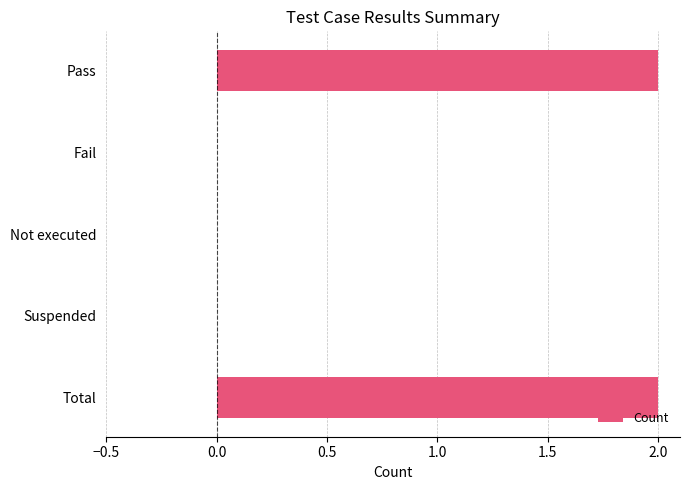

What is the change in value from Suspended to Total?

+2